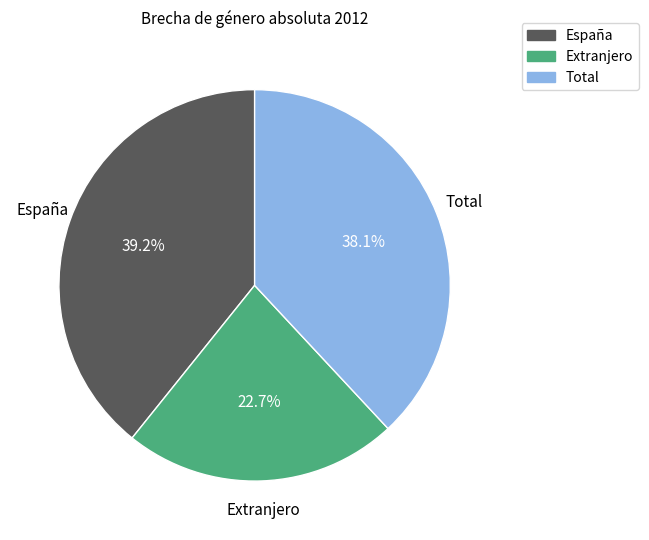

What is the largest slice in the pie chart?

España